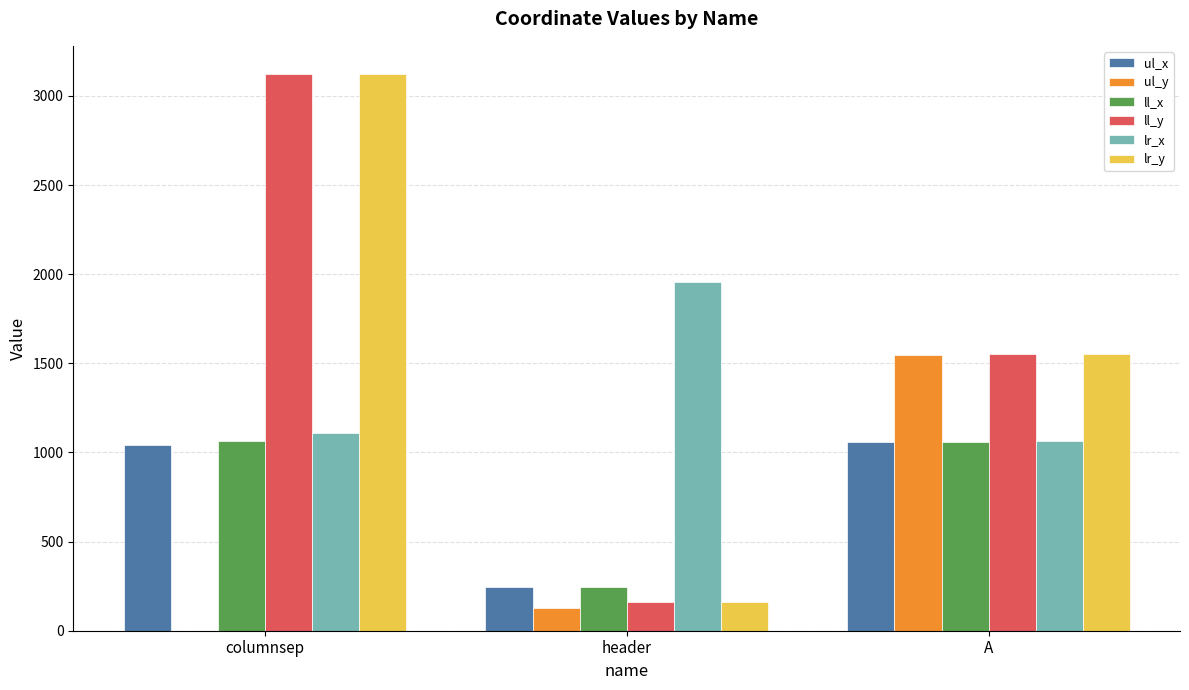

What are all the series names shown in the legend?

ul_x, ul_y, ll_x, ll_y, lr_x, lr_y